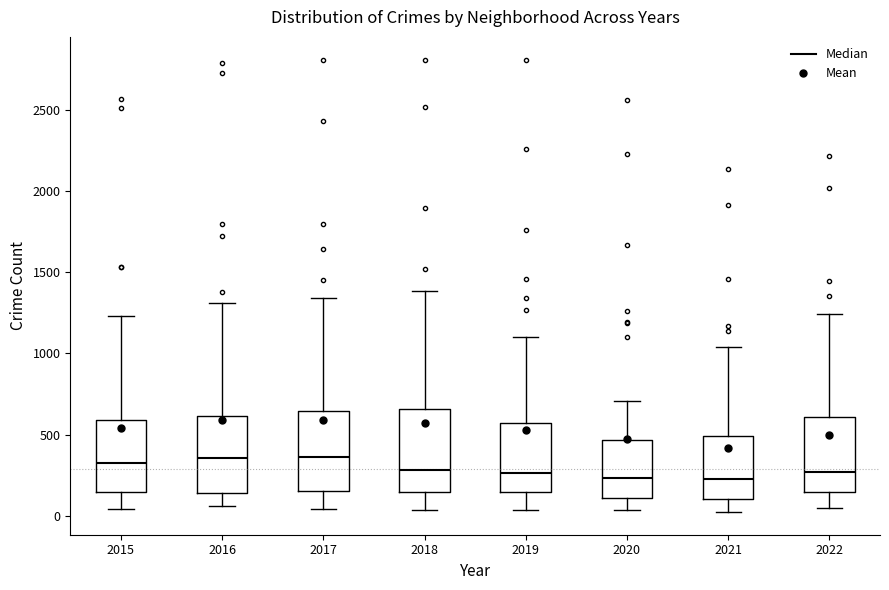

Reading left to right, read every box against the y-axis: the position of its median line, the range the box covers, and the ends of its whiskers. The values are not printed on the chart, so give them approximately, as read against the axis.

2015: median 300, box 150 to 600, whiskers 50 to 1250
2016: median 350, box 150 to 600, whiskers 50 to 1300
2017: median 350, box 150 to 650, whiskers 50 to 1350
2018: median 300, box 150 to 650, whiskers 50 to 1400
2019: median 250, box 150 to 550, whiskers 50 to 1100
2020: median 250, box 100 to 450, whiskers 50 to 700
2021: median 250, box 100 to 500, whiskers 0 to 1050
2022: median 250, box 150 to 600, whiskers 50 to 1250